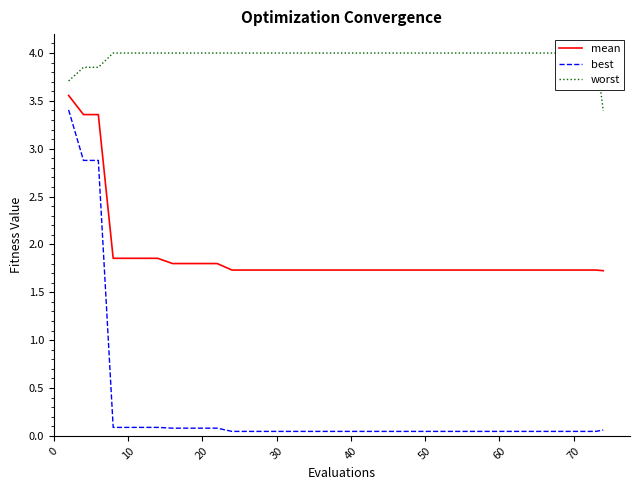

Reading right to left, what are all the values shown in this chart?

mean: 1.7	1.7	1.7	1.7	1.7	1.7	1.7	1.7	1.7	1.7	1.7	1.7	1.7	1.7	1.7	1.7	1.7	1.7	1.7	1.7	1.7	1.7	1.7	1.7	1.7	1.7	1.7	1.7	1.7	1.8	1.8	1.8	1.8	1.9	1.9	1.9	1.9	3.4	3.4	3.6
best: 0.1	0.0	0.0	0.0	0.0	0.0	0.0	0.0	0.0	0.0	0.0	0.0	0.0	0.0	0.0	0.0	0.0	0.0	0.0	0.0	0.0	0.0	0.0	0.0	0.0	0.0	0.0	0.0	0.0	0.1	0.1	0.1	0.1	0.1	0.1	0.1	0.1	2.9	2.9	3.4
worst: 3.4	4.0	4.0	4.0	4.0	4.0	4.0	4.0	4.0	4.0	4.0	4.0	4.0	4.0	4.0	4.0	4.0	4.0	4.0	4.0	4.0	4.0	4.0	4.0	4.0	4.0	4.0	4.0	4.0	4.0	4.0	4.0	4.0	4.0	4.0	4.0	4.0	3.9	3.9	3.7